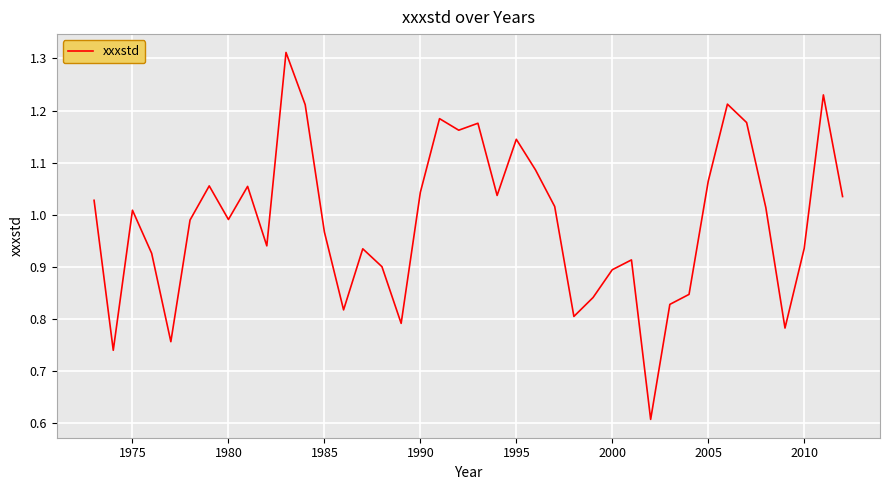

What is the minimum value shown in the chart?

0.6